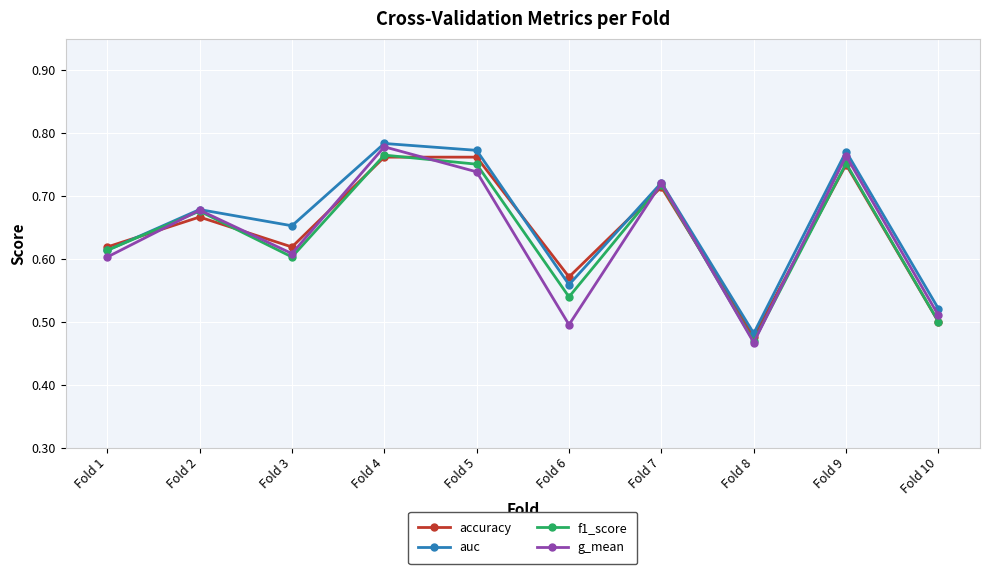

At which category does auc reach its first local valley?

Fold 3